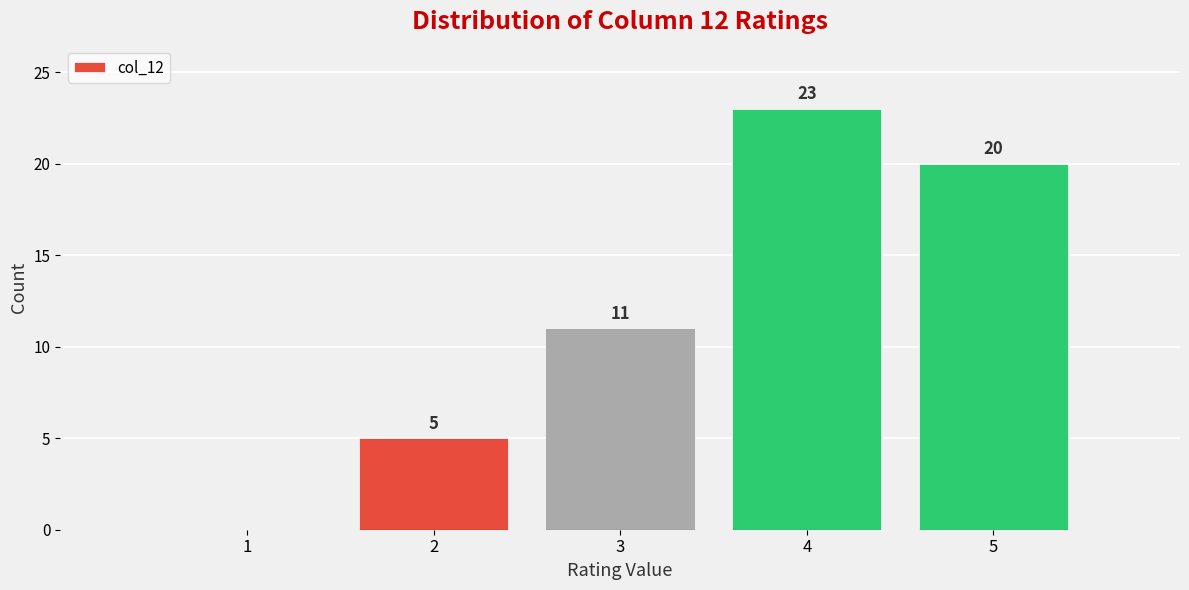

Which range on the x-axis has the tallest bar?

3.5 to 4.5